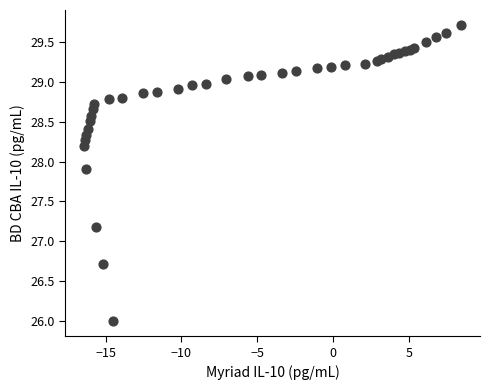

What Y value in the scatter plot is closest to 27?

27.2